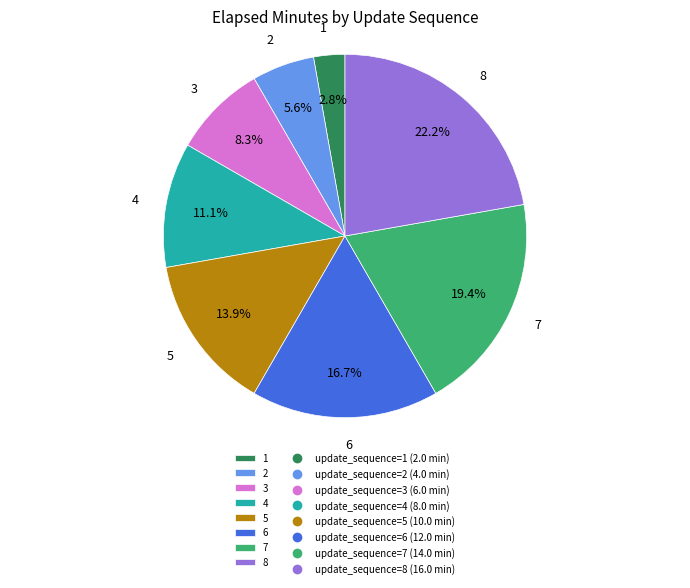

Is it true that 7 is 11% of the pie?

False